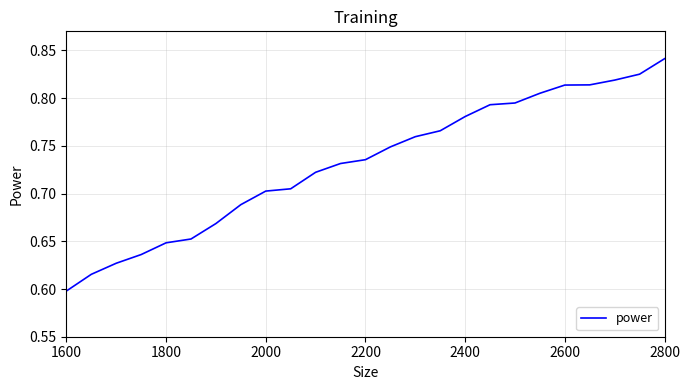

True or false: the data shows 0.5 at 2400.

False